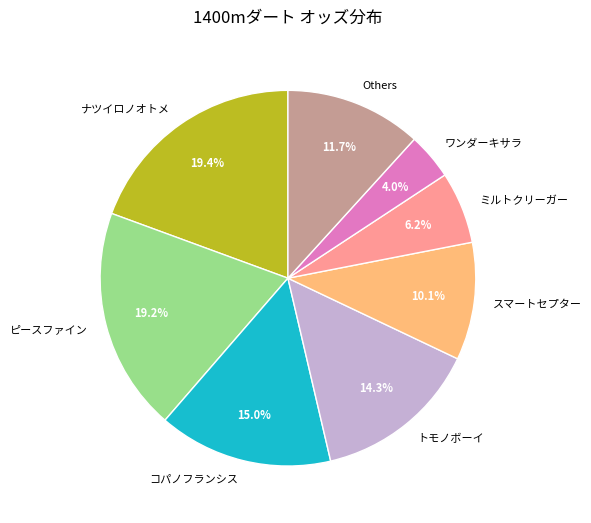

The ナツイロノオトメ slice represents 11% of the pie. True or false?

False